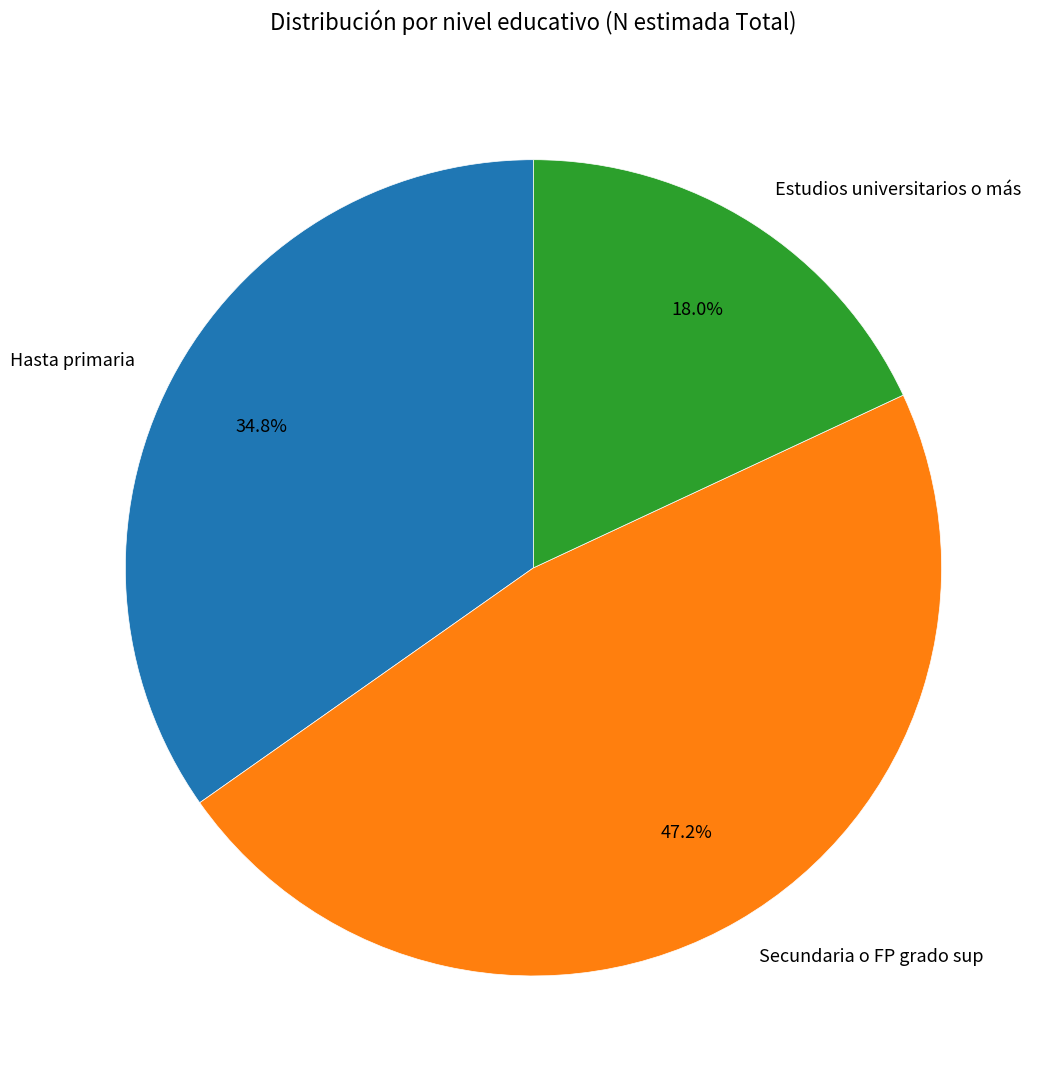

Count the number of slices in the pie.

3